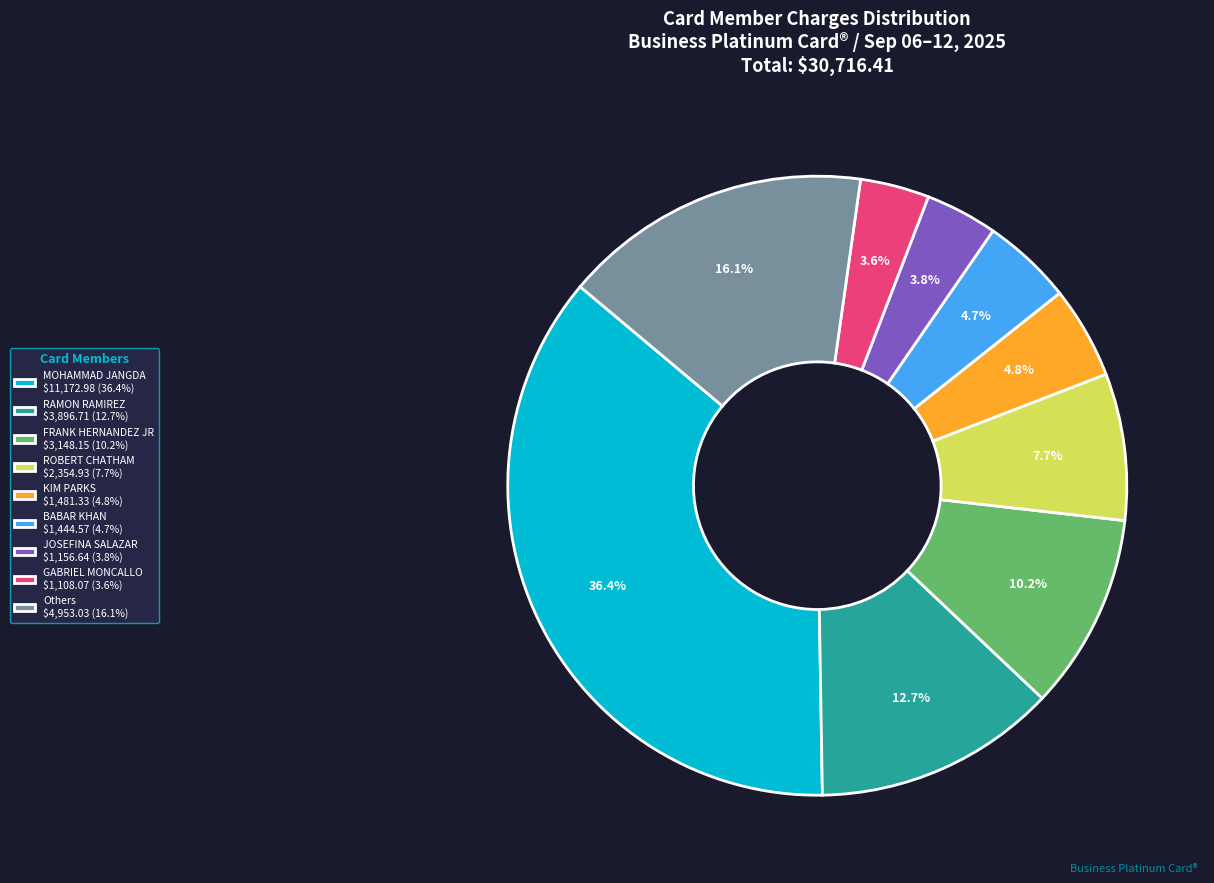

How much of the chart is everything except RAMON RAMIREZ $3,896.71 (12.7%)?

87.3%